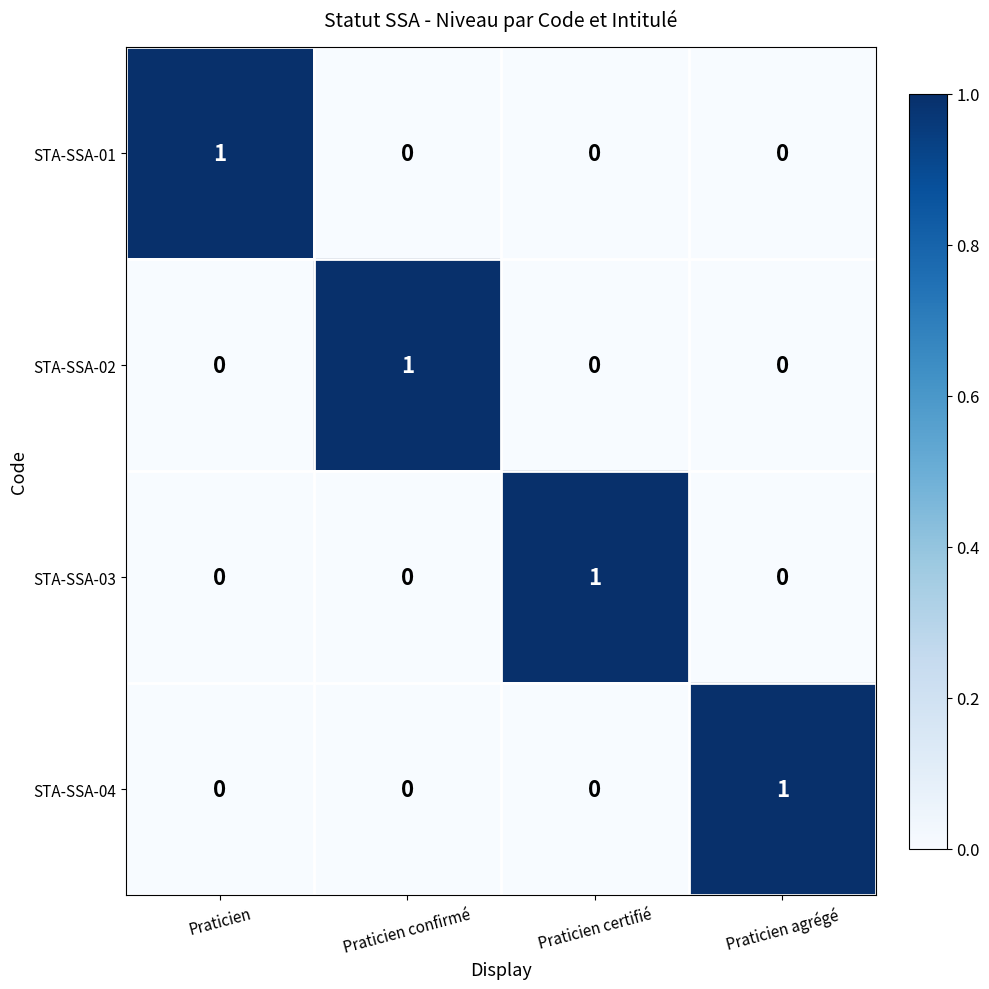

How many STA-SSA-03 values are between 0 and 1?

4